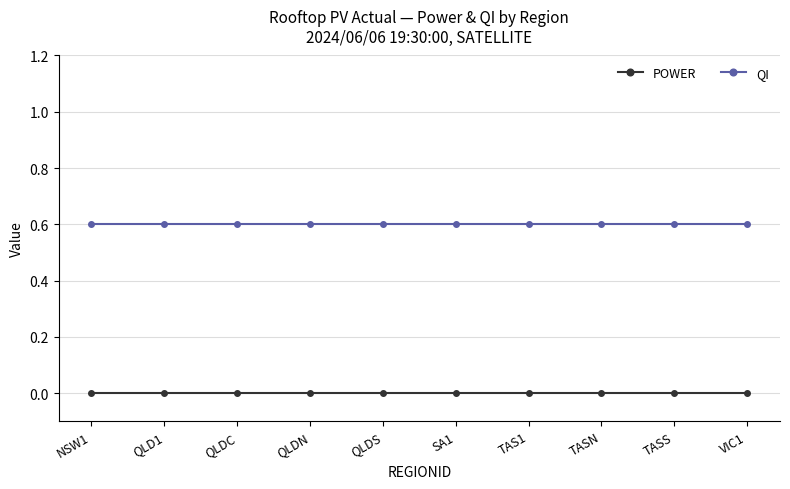

What is the label of the 1st point from the left?

NSW1